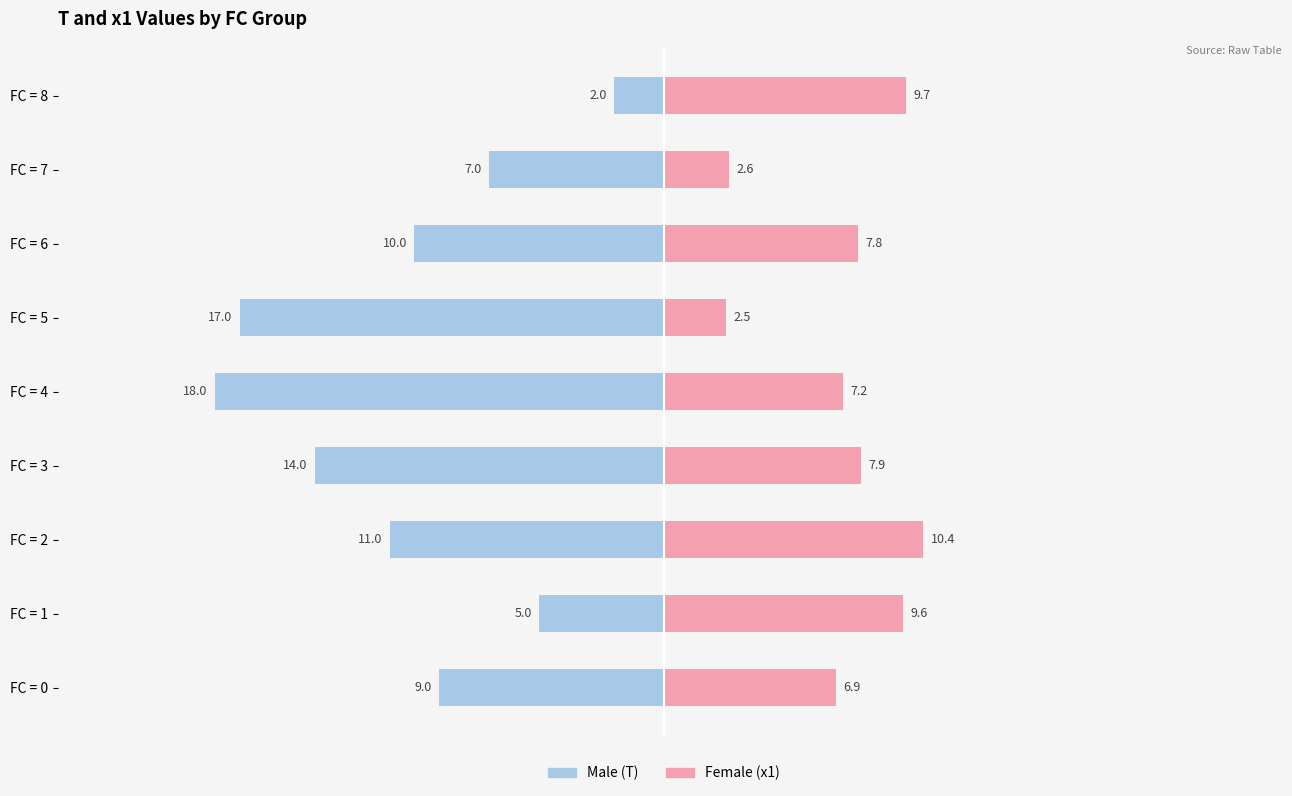

What are all the series names shown in the legend?

Male, Female